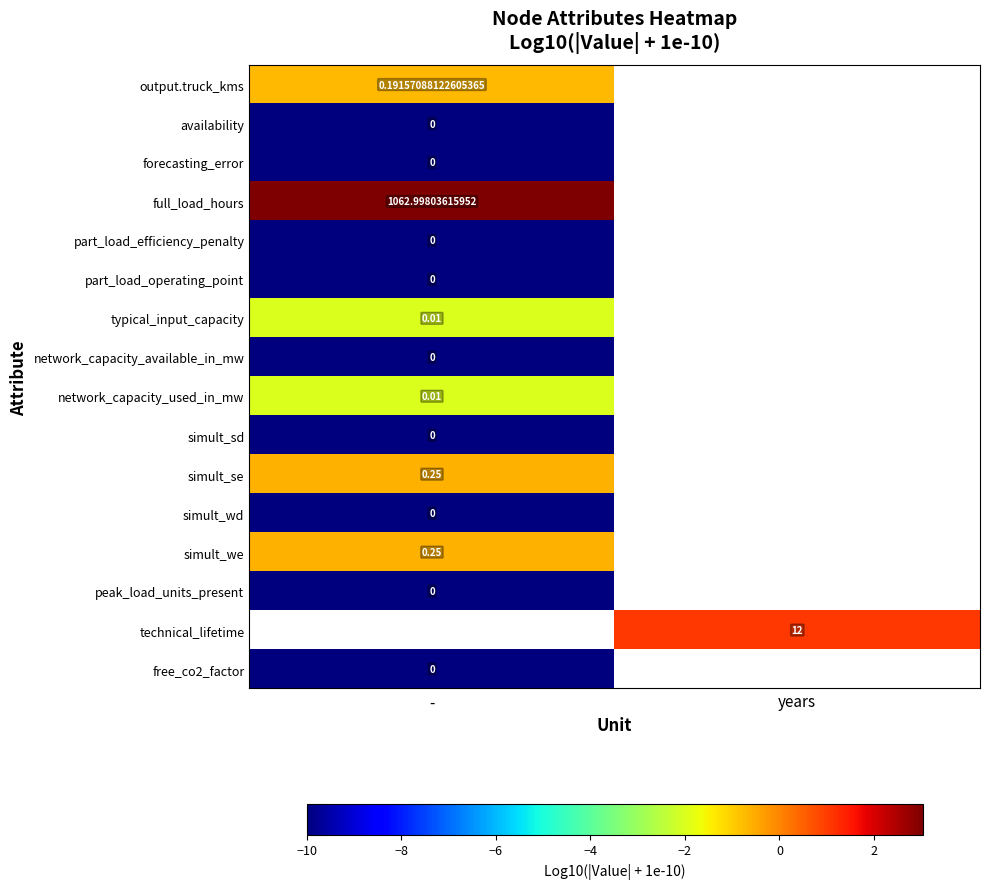

At which label does simult_we reach its peak?

-